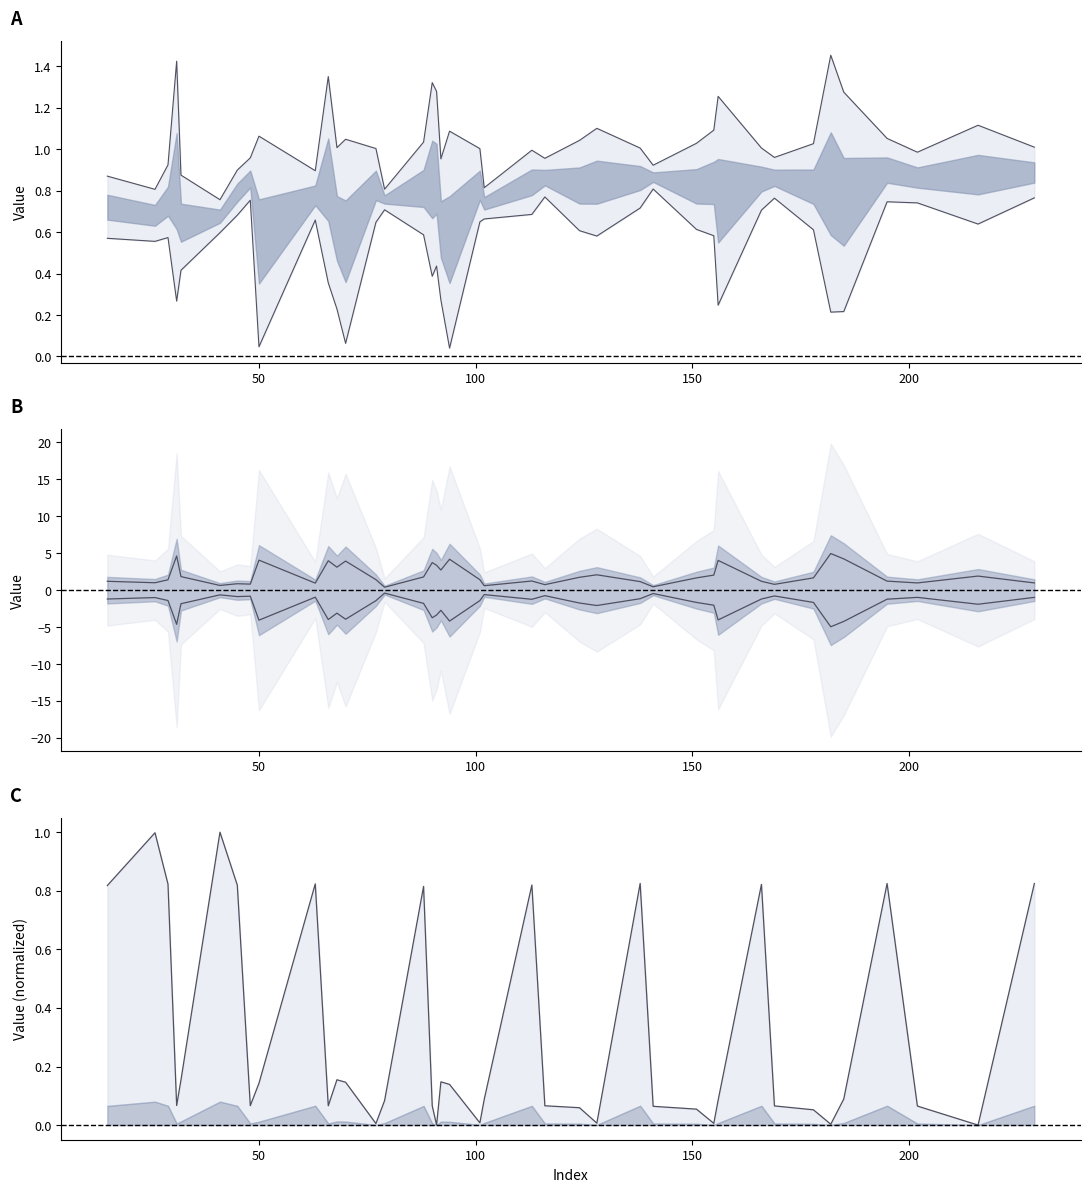

What is the maximum value for distances?

1.0